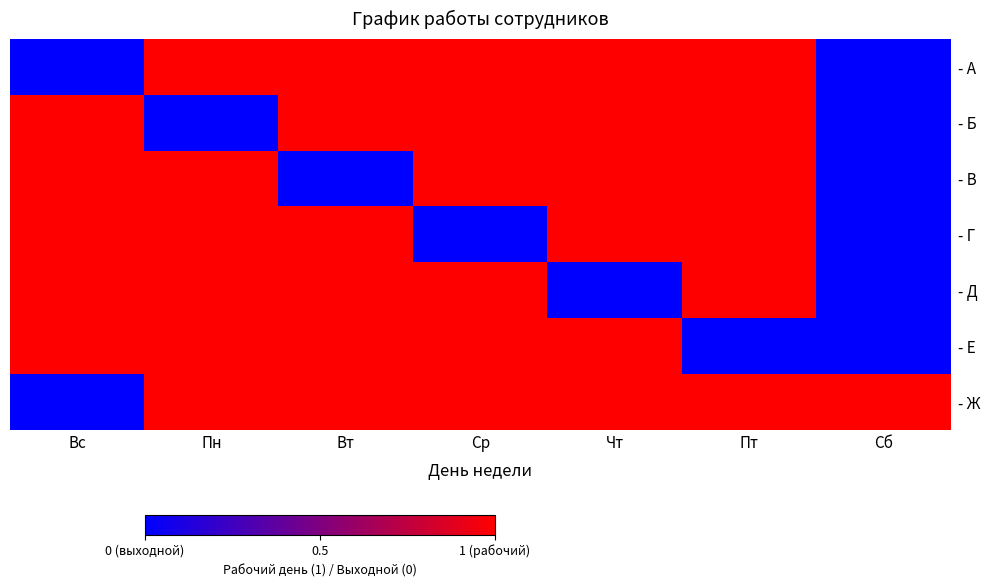

Reading left to right, what are all the values shown in this chart?

- А: Вс=0	Пн=1	Вт=1	Ср=1	Чт=1	Пт=1	Сб=0
- Б: Вс=1	Пн=0	Вт=1	Ср=1	Чт=1	Пт=1	Сб=0
- В: Вс=1	Пн=1	Вт=0	Ср=1	Чт=1	Пт=1	Сб=0
- Г: Вс=1	Пн=1	Вт=1	Ср=0	Чт=1	Пт=1	Сб=0
- Д: Вс=1	Пн=1	Вт=1	Ср=1	Чт=0	Пт=1	Сб=0
- Е: Вс=1	Пн=1	Вт=1	Ср=1	Чт=1	Пт=0	Сб=0
- Ж: Вс=0	Пн=1	Вт=1	Ср=1	Чт=1	Пт=1	Сб=1